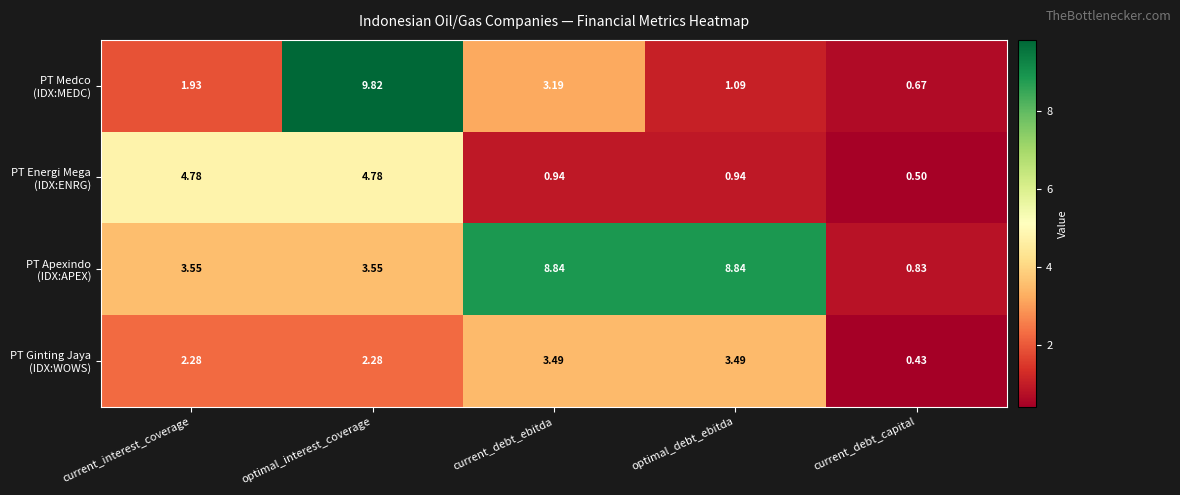

Which label corresponds to the smallest value in the chart?

current_debt_capital